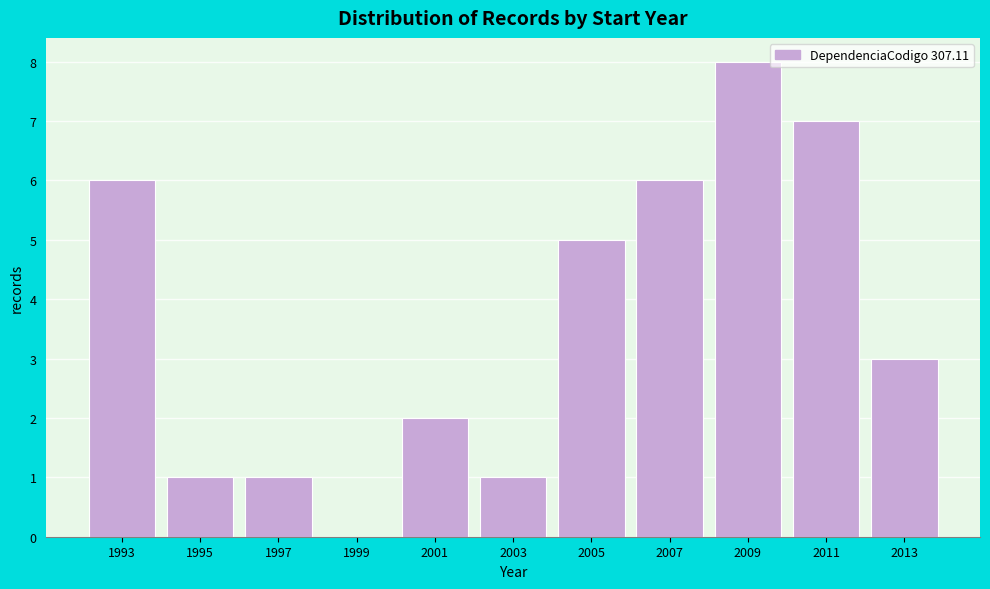

Reading right to left, what are all the values shown in this chart?

2013=3	2011=7	2009=8	2007=6	2005=5	2003=1	2001=2	1999=0	1997=1	1995=1	1993=6